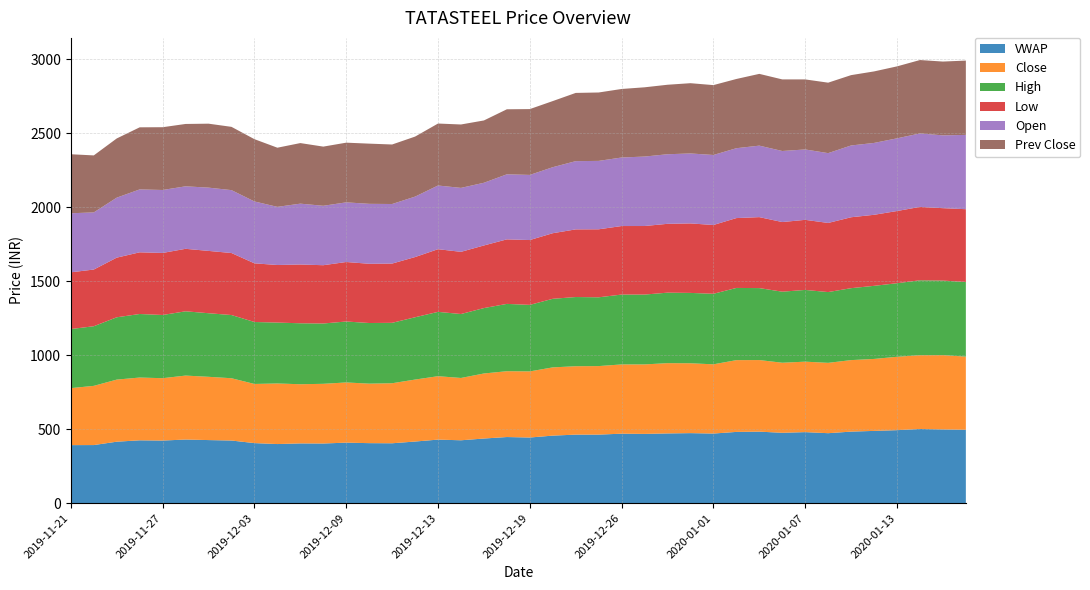

Reading left to right, list all the values displayed in this chart.

VWAP: 391.6	392.0	414.7	424.0	422.4	429.3	425.7	422.6	405.2	398.8	403.2	402.5	408.3	404.9	404.1	415.8	428.9	424.3	436.2	446.2	443.0	455.8	462.5	462.6	468.9	467.4	470.6	472.6	469.8	480.9	482.6	474.9	479.4	472.2	482.8	487.7	492.6	500.7	497.7	495.0
Close: 385.1	400.0	419.5	424.1	421.4	432.1	427.5	420.9	399.6	409.3	399.8	403.2	406.7	402.1	405.6	418.7	428.4	421.0	439.4	444.8	446.8	461.0	462.1	463.0	467.9	469.5	474.8	472.1	467.8	484.9	483.7	473.2	476.1	475.2	483.1	486.2	495.8	498.6	502.1	494.4
High: 399.1	402.8	421.0	429.3	427.0	434.3	429.5	426.9	418.6	411.4	411.9	407.5	411.8	409.6	408.2	420.9	434.6	432.0	441.9	454.8	449.4	463.4	467.5	464.7	472.0	471.8	476.3	475.3	476.5	487.8	486.2	480.0	484.6	478.1	486.0	493.9	497.0	506.0	503.6	504.1
Low: 383.2	383.1	403.0	416.8	419.2	422.1	421.1	419.0	396.4	389.0	397.1	393.9	401.9	400.2	400.4	406.8	423.4	420.1	423.1	436.1	438.0	443.1	457.1	459.4	463.0	463.2	465.1	469.5	464.8	472.0	479.4	470.6	473.6	467.0	479.1	480.0	487.8	495.8	489.1	492.1
Open: 399.0	386.0	405.2	425.0	425.3	422.2	427.4	424.9	418.0	392.8	411.1	401.4	403.0	405.0	402.4	408.3	430.2	432.0	423.6	439.4	440.0	446.0	461.0	462.2	463.0	469.2	470.1	472.6	473.0	472.0	483.0	480.0	475.5	471.6	485.0	485.5	491.1	496.4	491.9	502.0
Prev Close: 398.7	385.1	400.0	419.5	424.1	421.4	432.1	427.5	420.9	399.6	409.3	399.8	403.2	406.7	402.1	405.6	418.7	428.4	421.0	439.4	444.8	446.8	461.0	462.1	463.0	467.9	469.5	474.8	472.1	467.8	484.9	483.7	473.2	476.1	475.2	483.1	486.2	495.8	498.6	502.1